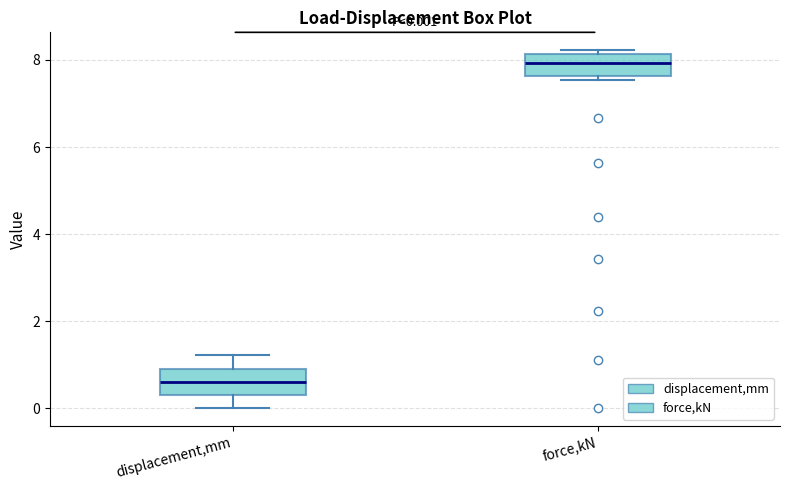

Which box has the highest median line?

force,kN